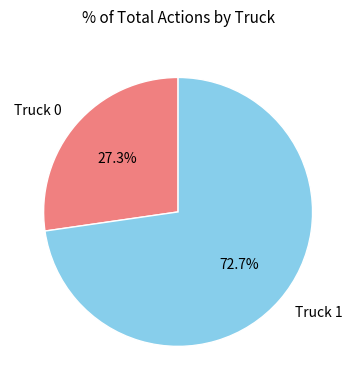

To the nearest percent, what percentage of the pie is Truck 0?

27%